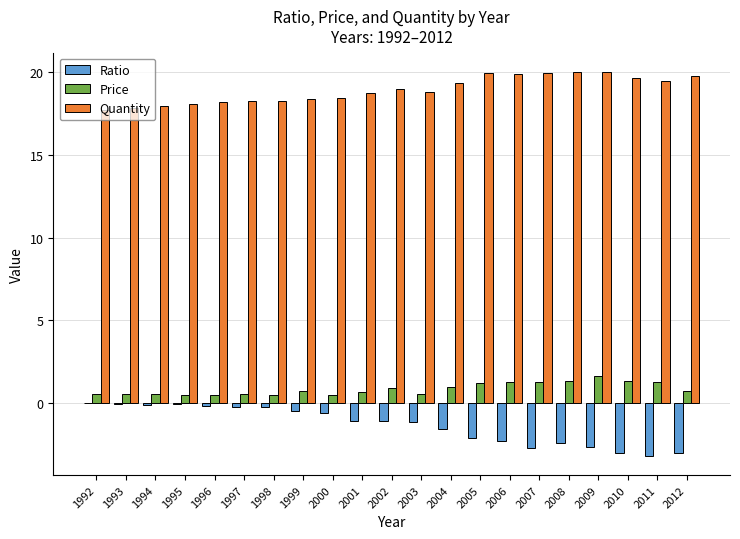

What is the average value of the Quantity series?

19.0